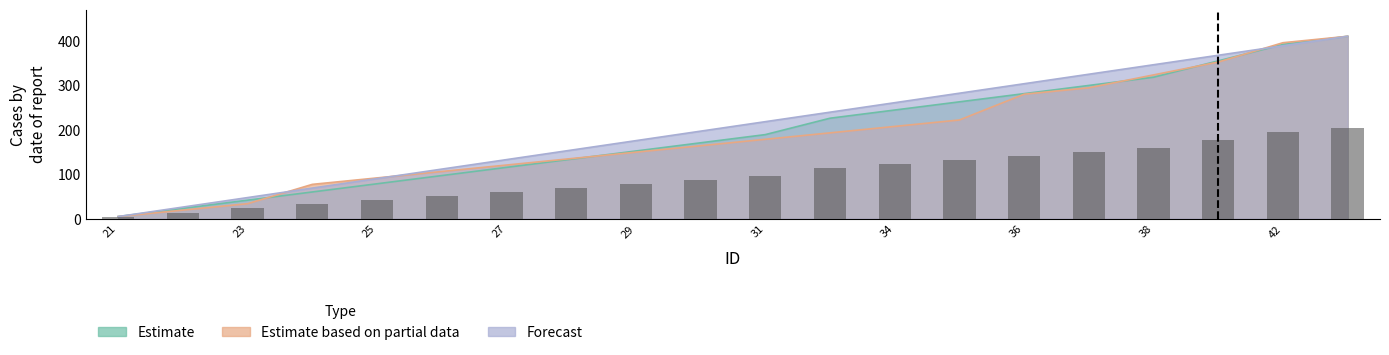

At which category is the sum across all series the highest?

43